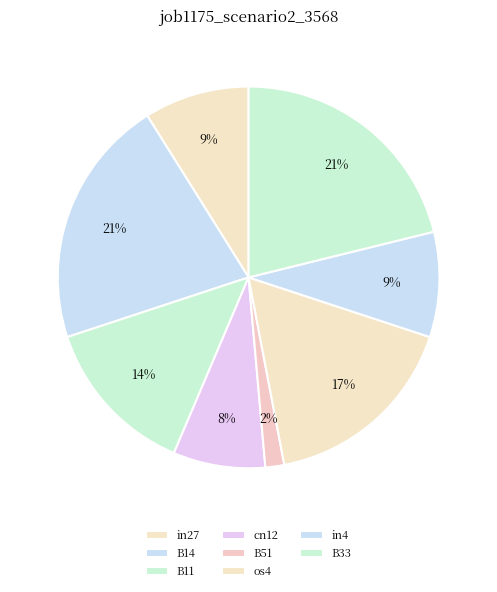

True or false: in27 accounts for 17% of the total.

False